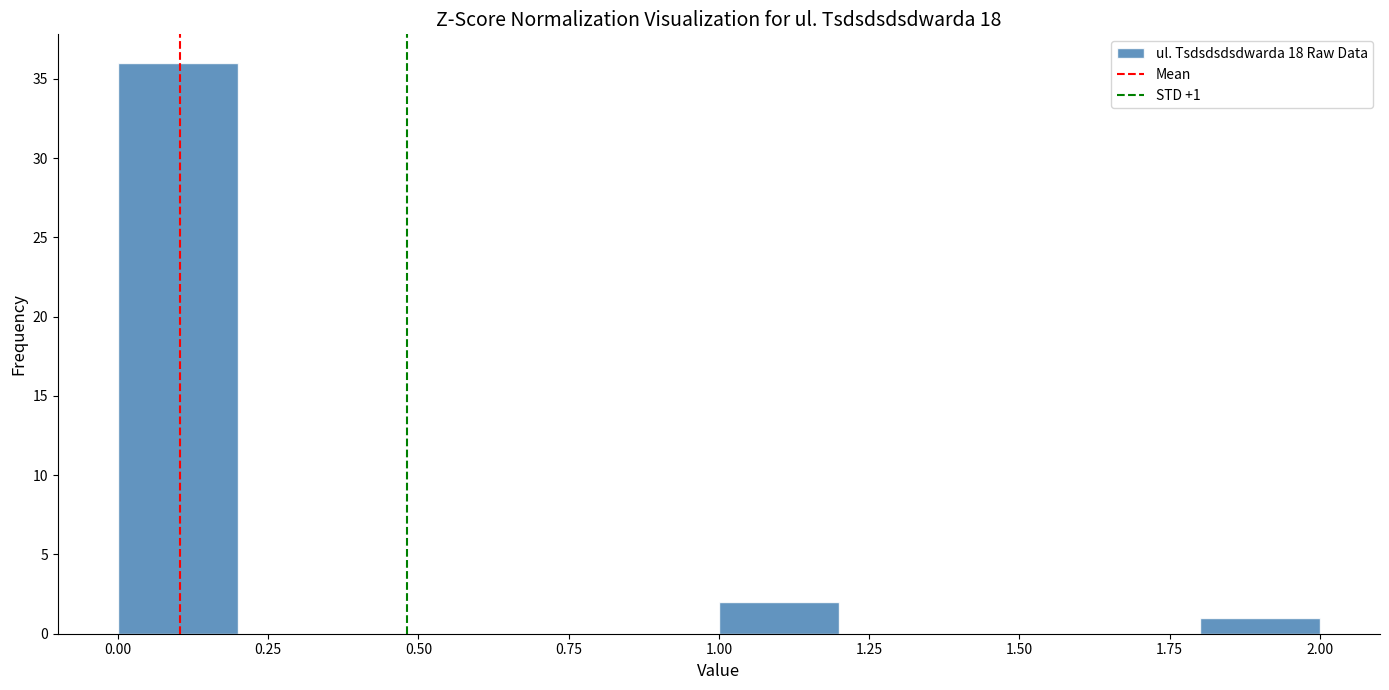

Which range on the x-axis has the tallest bar?

0.0 to 0.2